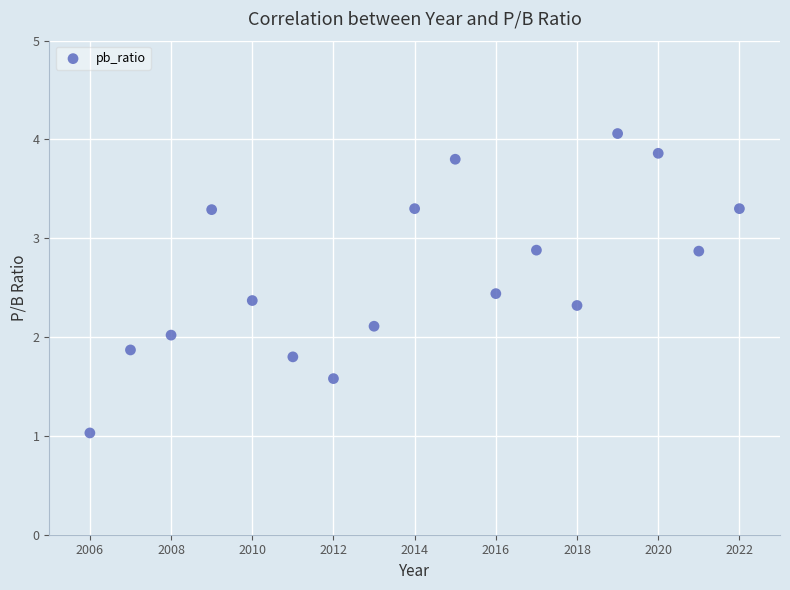

What is the range of Y values (max minus min)?

3.0